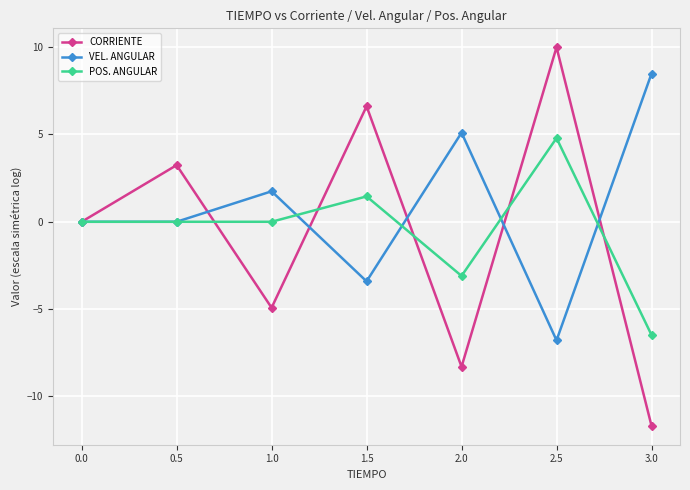

How many interior local peaks does the VEL. ANGULAR series have?

2